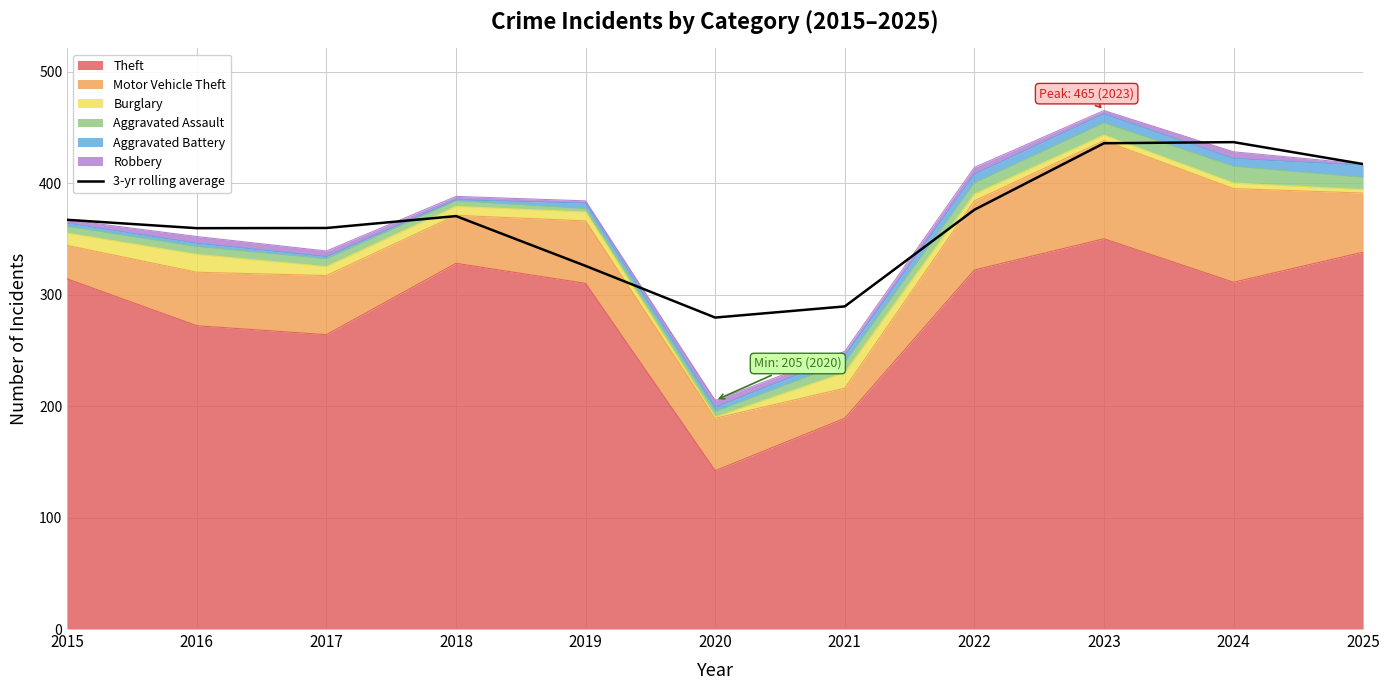

What is the sum of the values at 2020 and 2025?

696.3